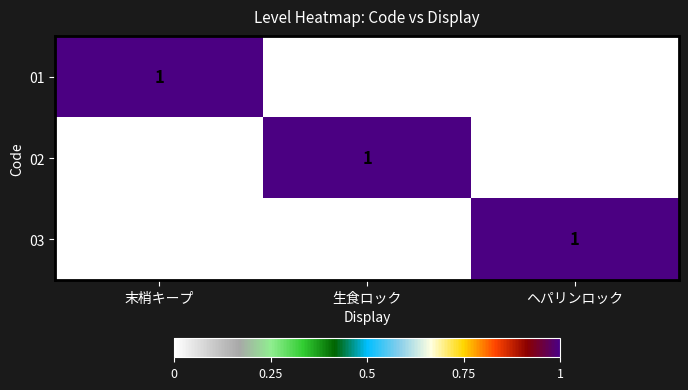

At how many categories does at least one series exceed 0?

3